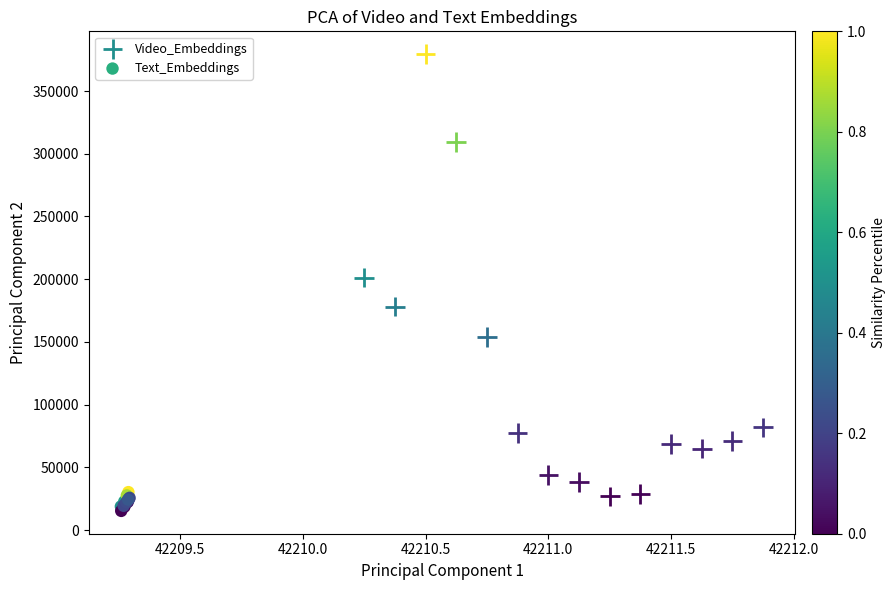

Which series reaches the minimum Y coordinate?

Text_Embeddings